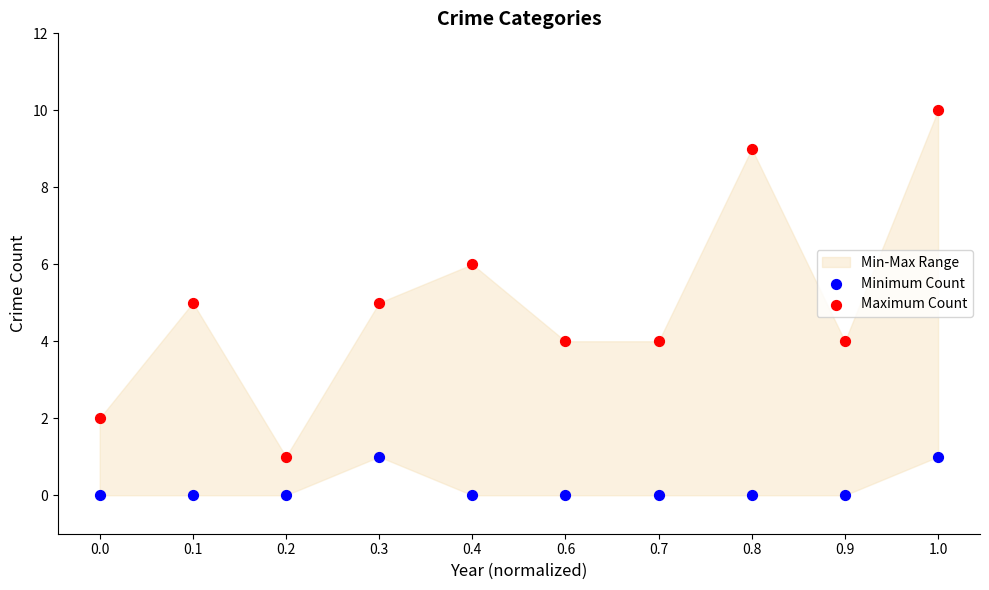

Which series has the largest Y range (max minus min)?

Maximum Count